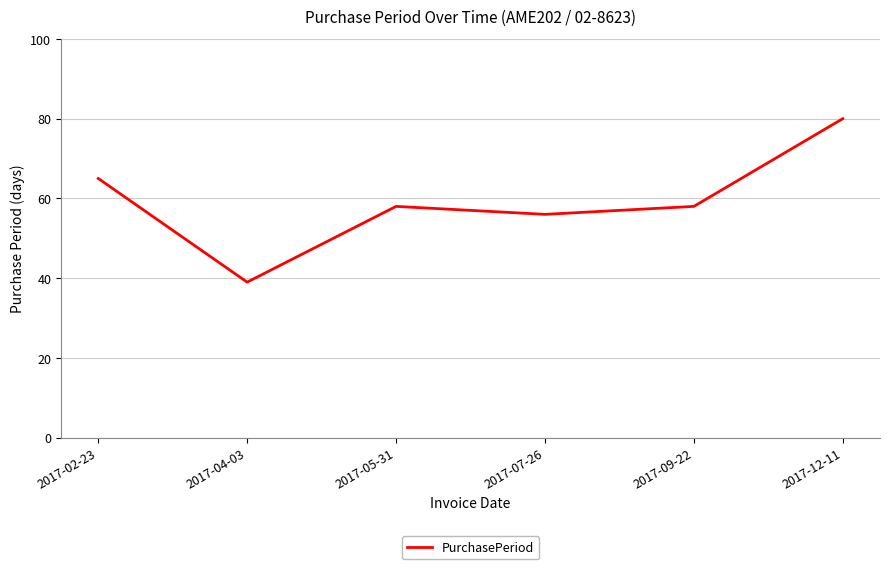

Read the value at 2017-02-23, to the nearest 5.

65